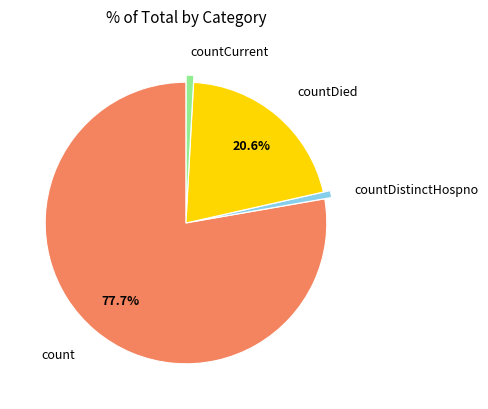

Is there any slice that represents more than half of the pie?

Yes